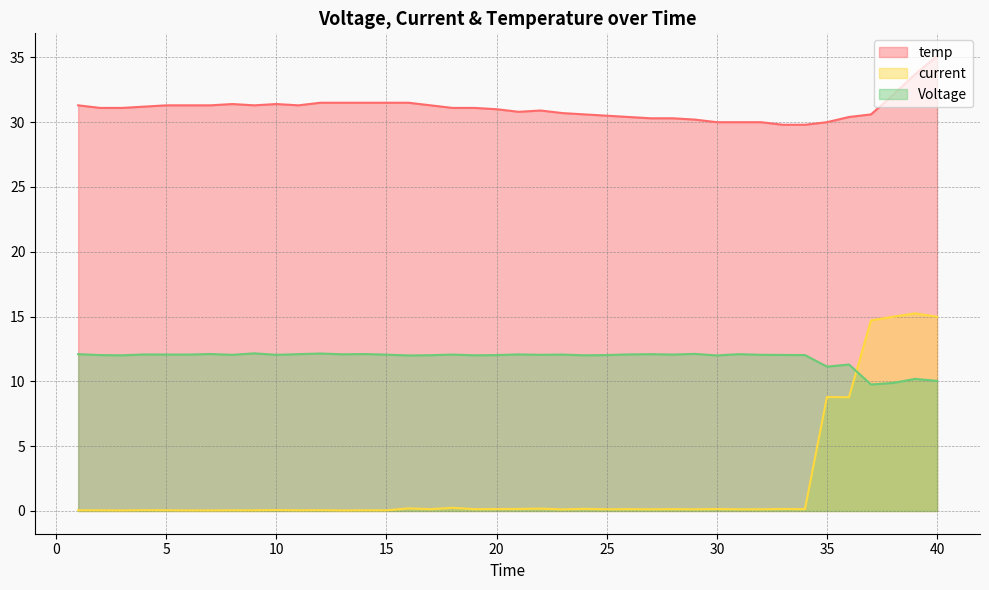

The Voltage series shows 12.1 at 15. True or false?

True